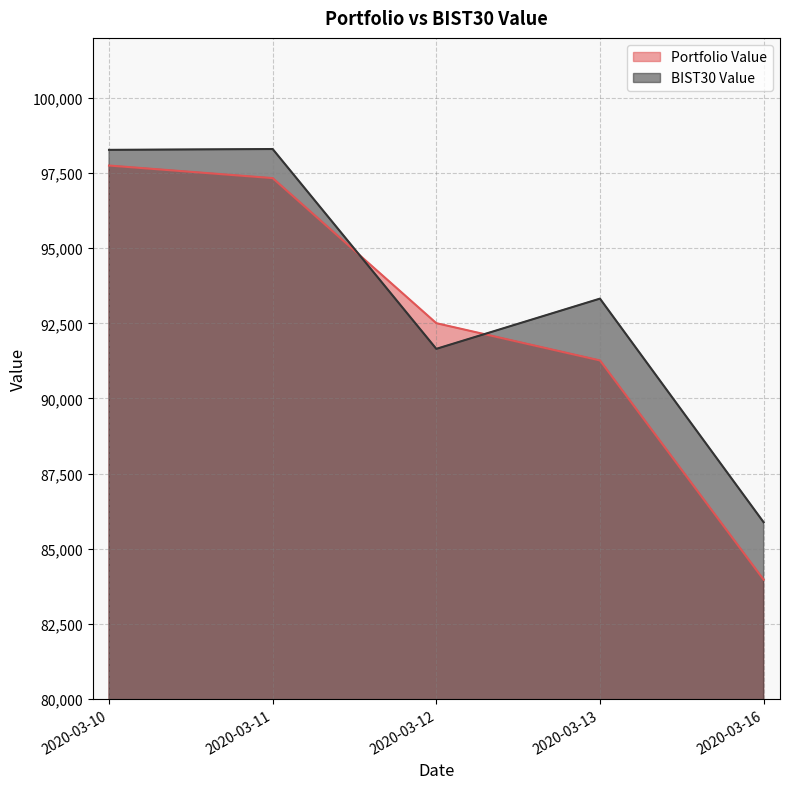

How many lines are shown in the chart?

2